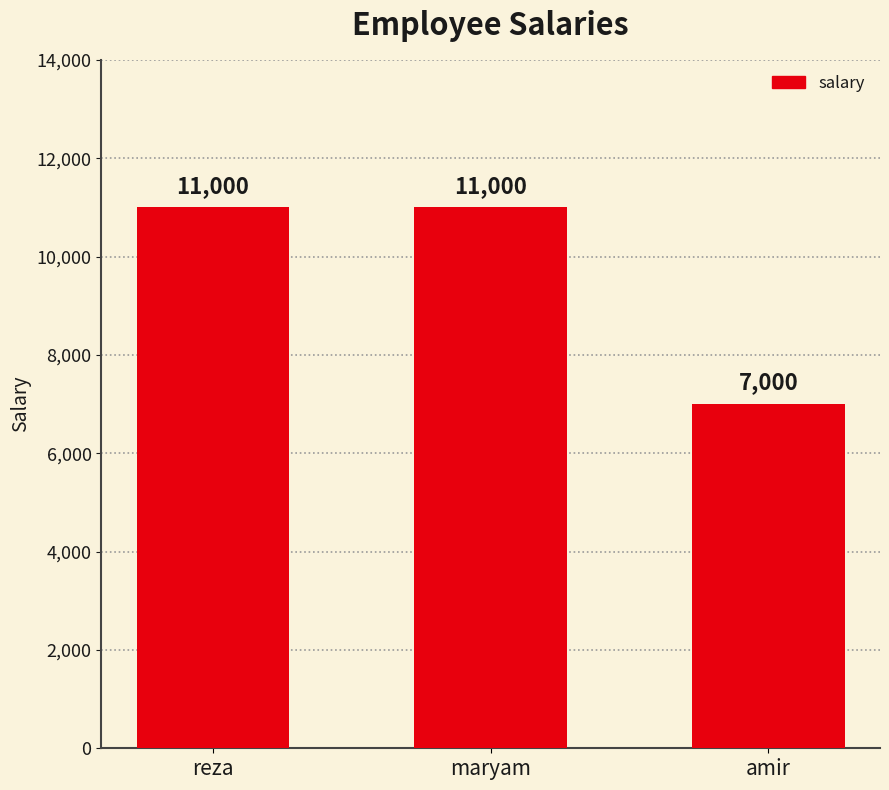

What is the maximum value shown in the chart?

11000